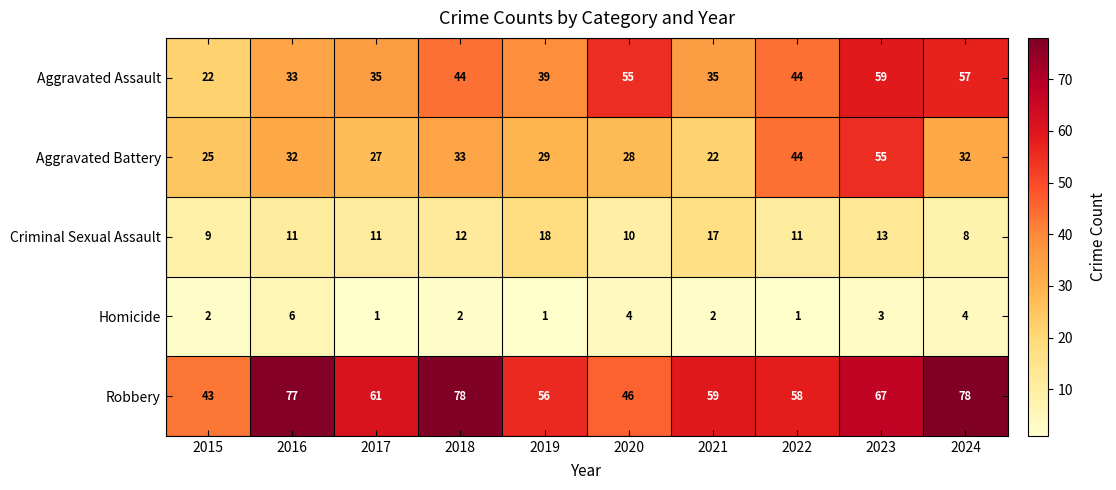

The value of Aggravated Assault at 2023 is 59. True or false?

True